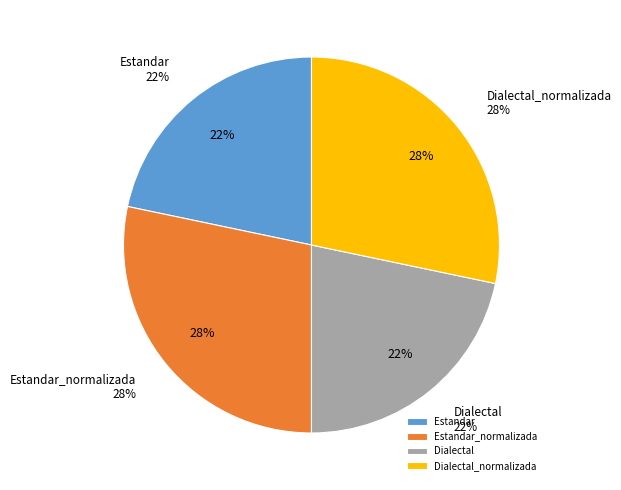

To the nearest percent, what is the difference between the largest and smallest slice percentages?

7%